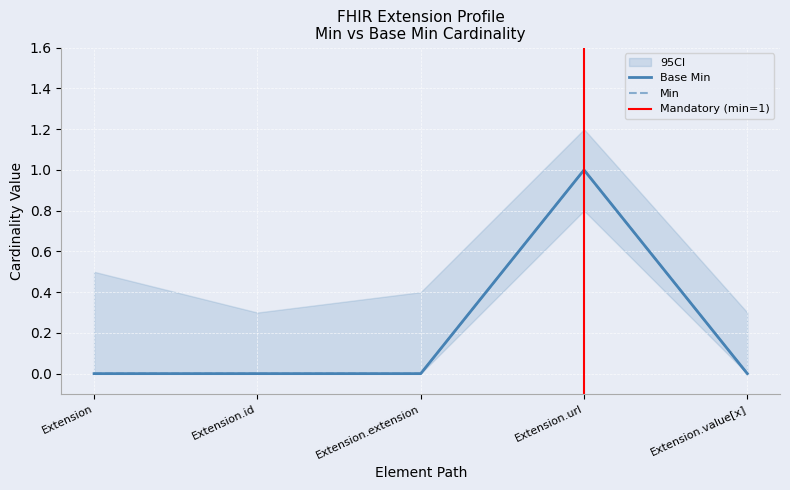

Which series has the largest range (max minus min)?

Min